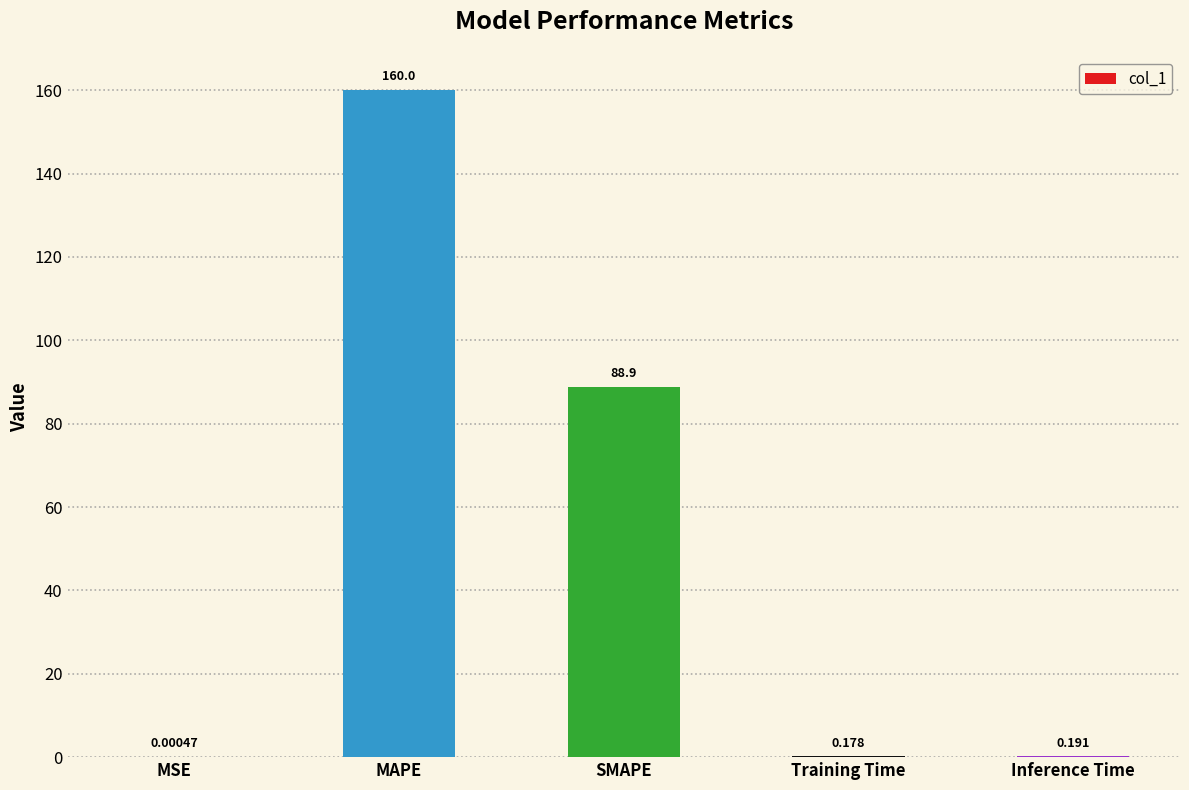

Which label corresponds to the largest value in the chart?

MAPE